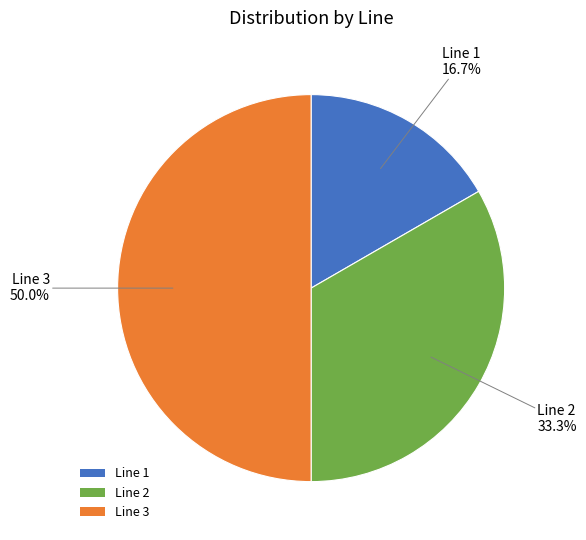

What is the largest slice in the pie chart?

Line 3